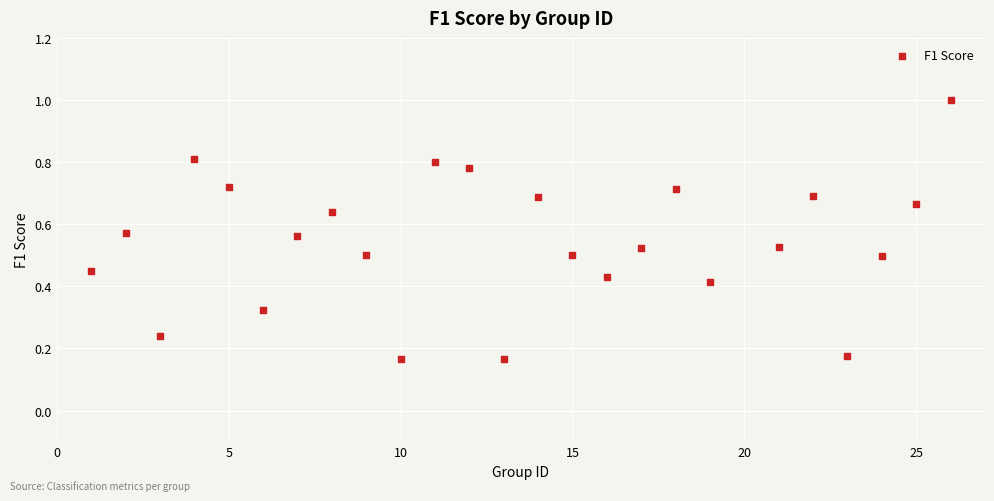

What is the range of X values (max minus min)?

25.0